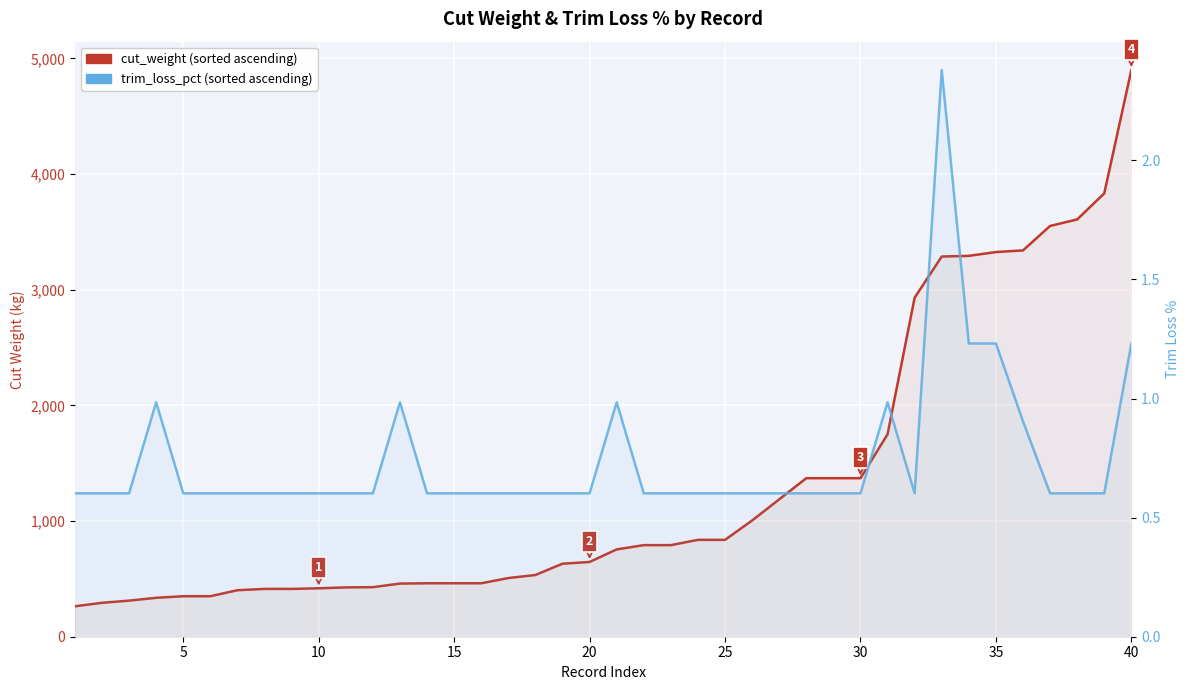

What is the value of the trim_loss_pct (sorted) point at the 30th from the left?

0.6